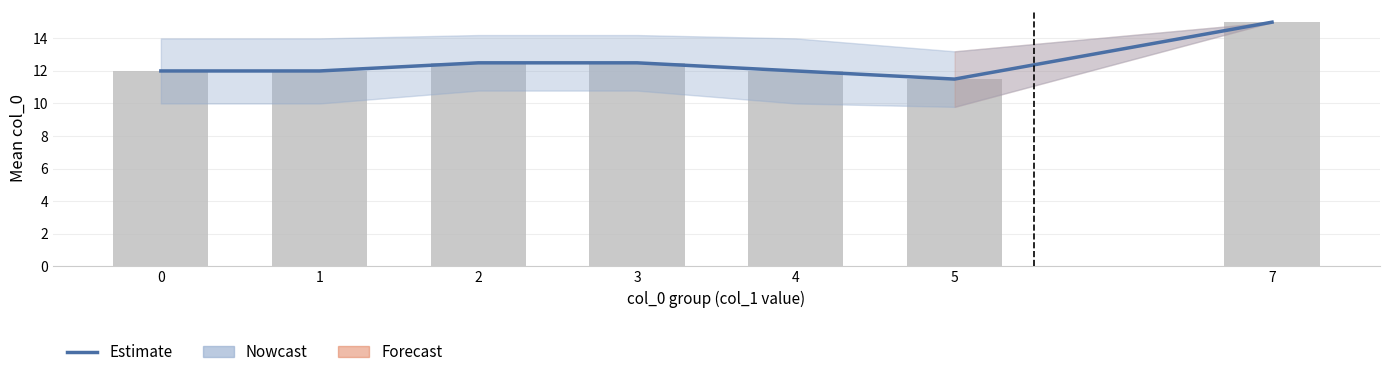

Reading left to right, transcribe all the data shown in this chart.

0=12.0	1=12.0	2=12.5	3=12.5	4=12.0	5=11.5	7=15.0